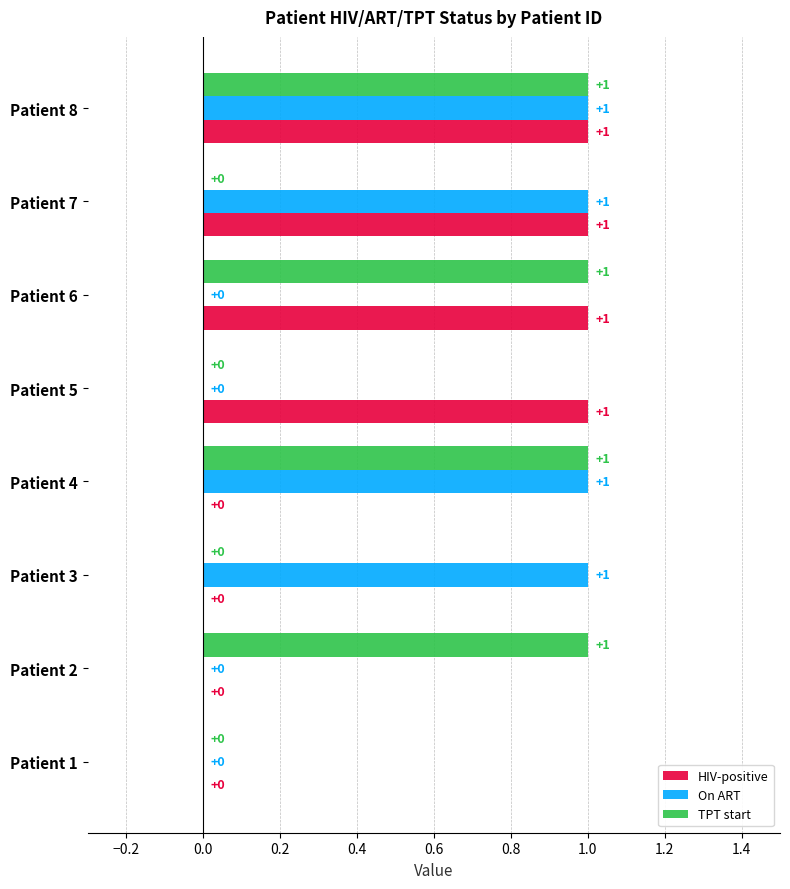

At which category is the sum across all series the highest?

Patient 8